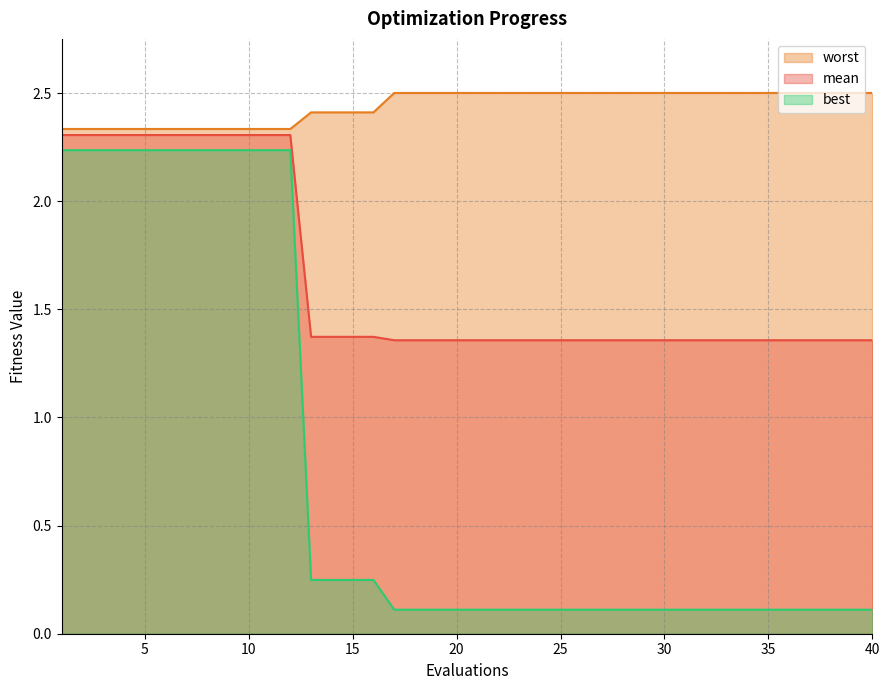

True or false: best has more than 0 interior local peaks.

False